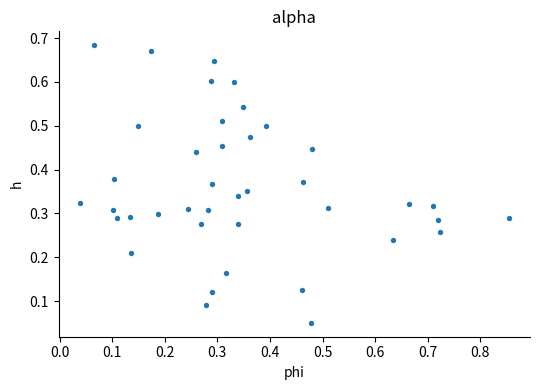

What is the range of X values (max minus min)?

0.8